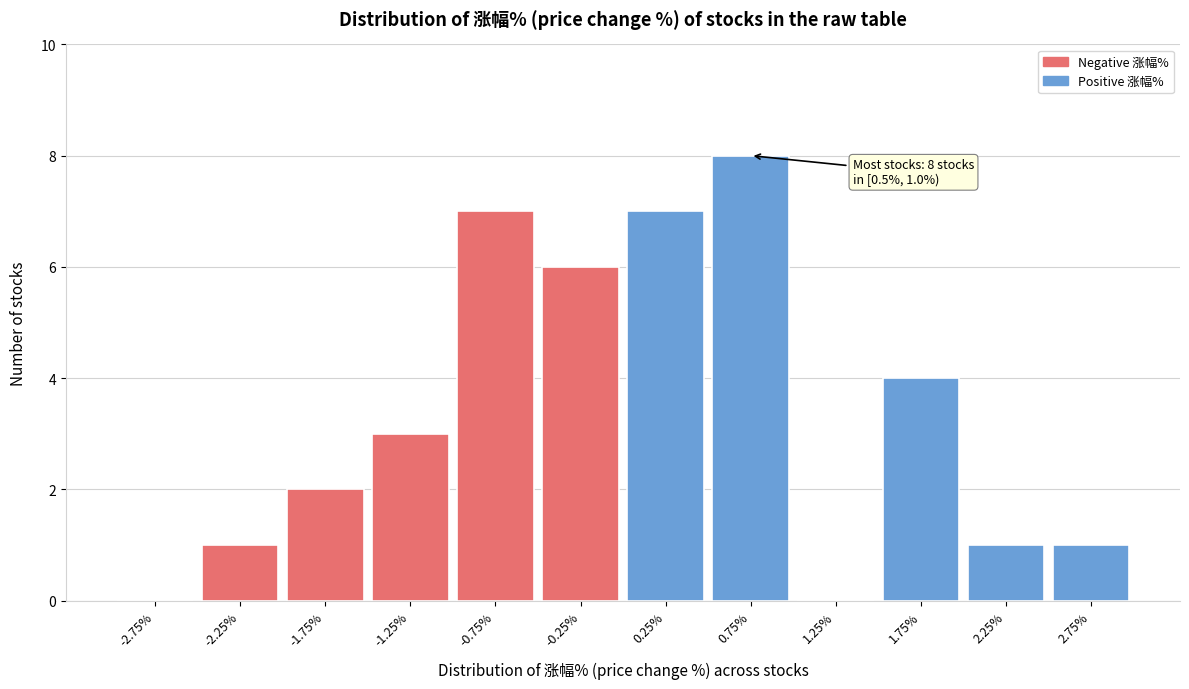

Which range on the x-axis has the tallest bar?

0.5 to 1.0